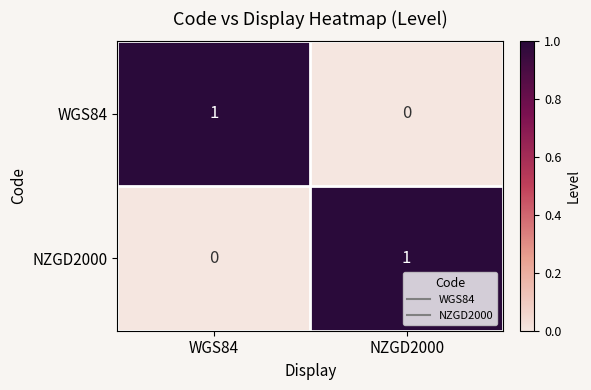

Is it true that NZGD2000 equals 2 at NZGD2000?

False